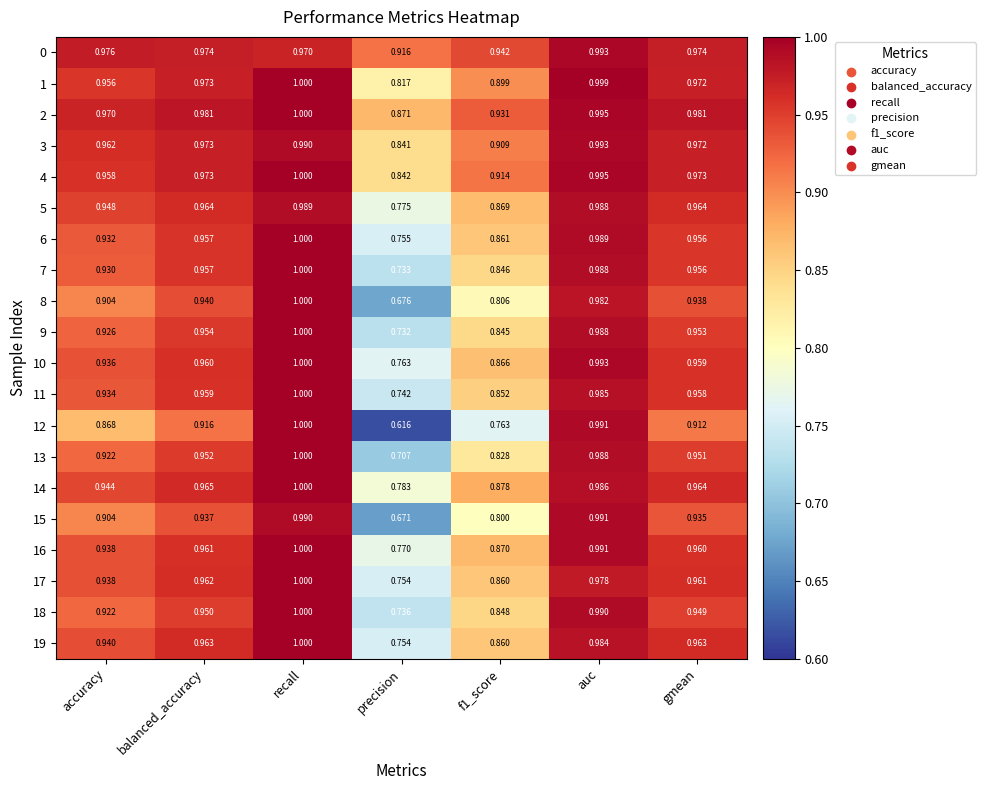

Which category has the lowest value in the 5 series?

precision